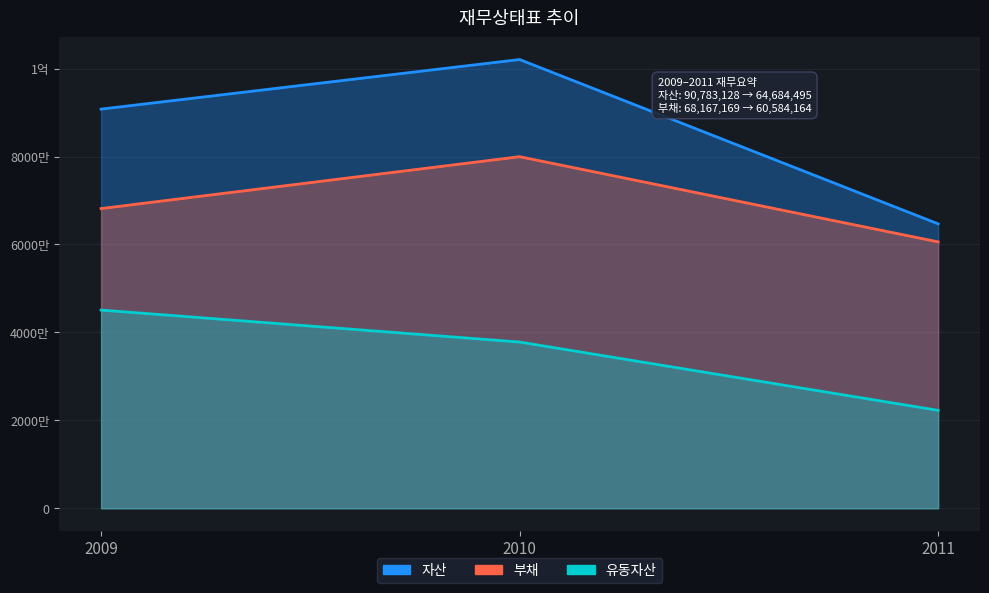

Where is 부채 nearest to the value 70273682?

2009